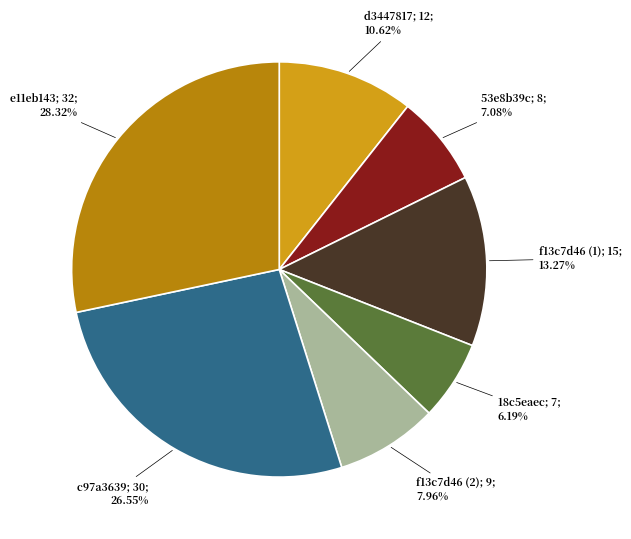

Is there any slice that represents more than half of the pie?

No